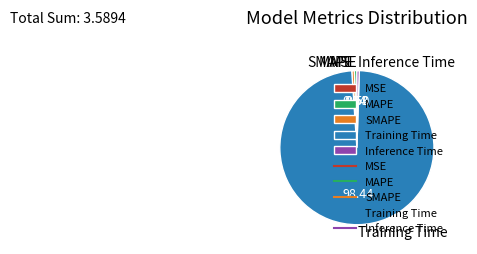

True or false: Inference Time accounts for 0% of the total.

True